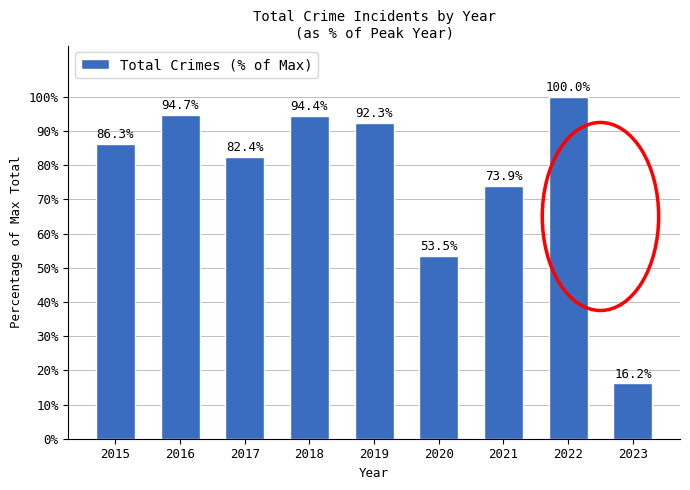

What is the value of the 2nd bar from the left?

94.7